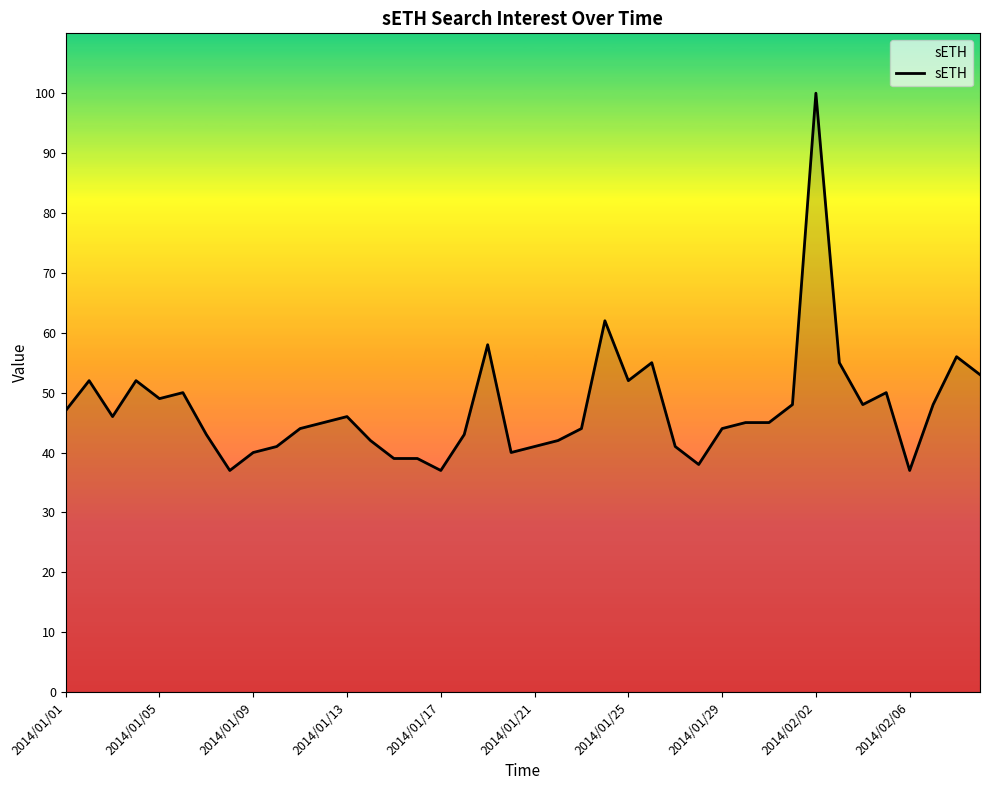

What is the difference between the maximum and minimum values?

63